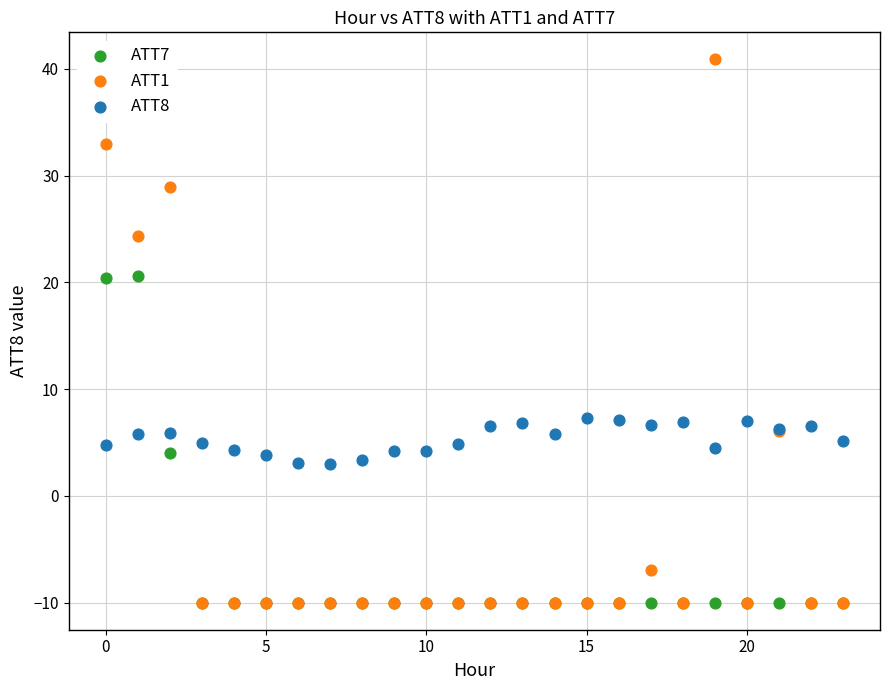

Which series has the widest spread of Y values?

ATT1